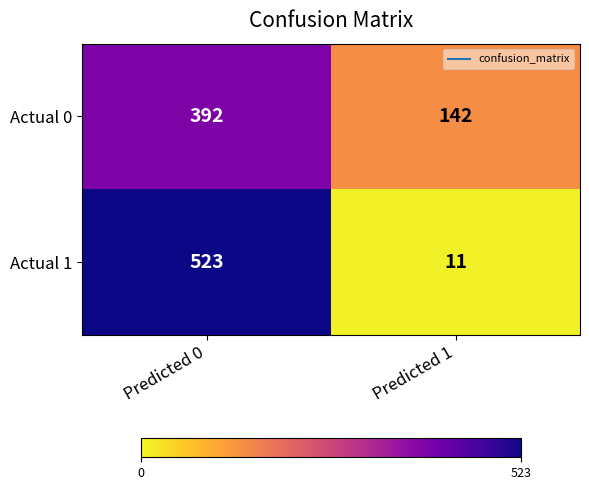

What is the spread (max minus min) of values at Predicted 0?

131